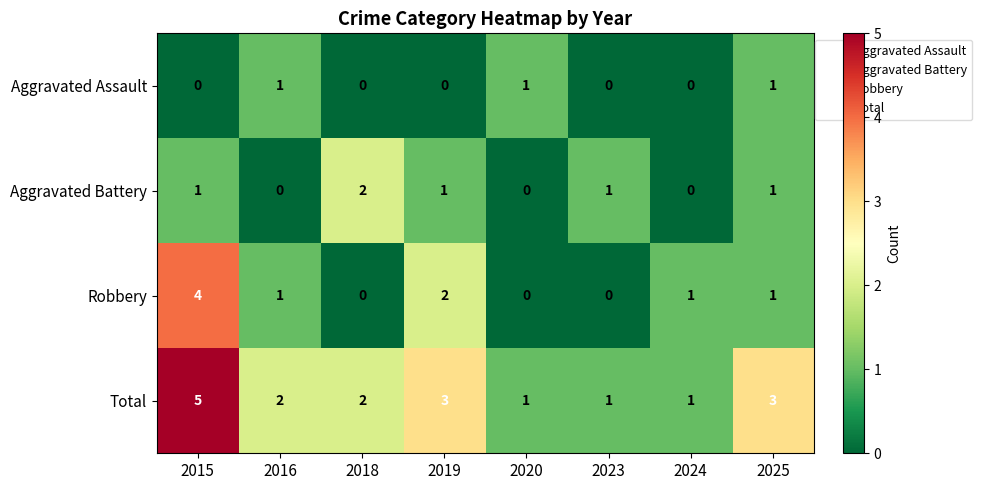

Count the Aggravated Assault values in the range 0 to 1.

8